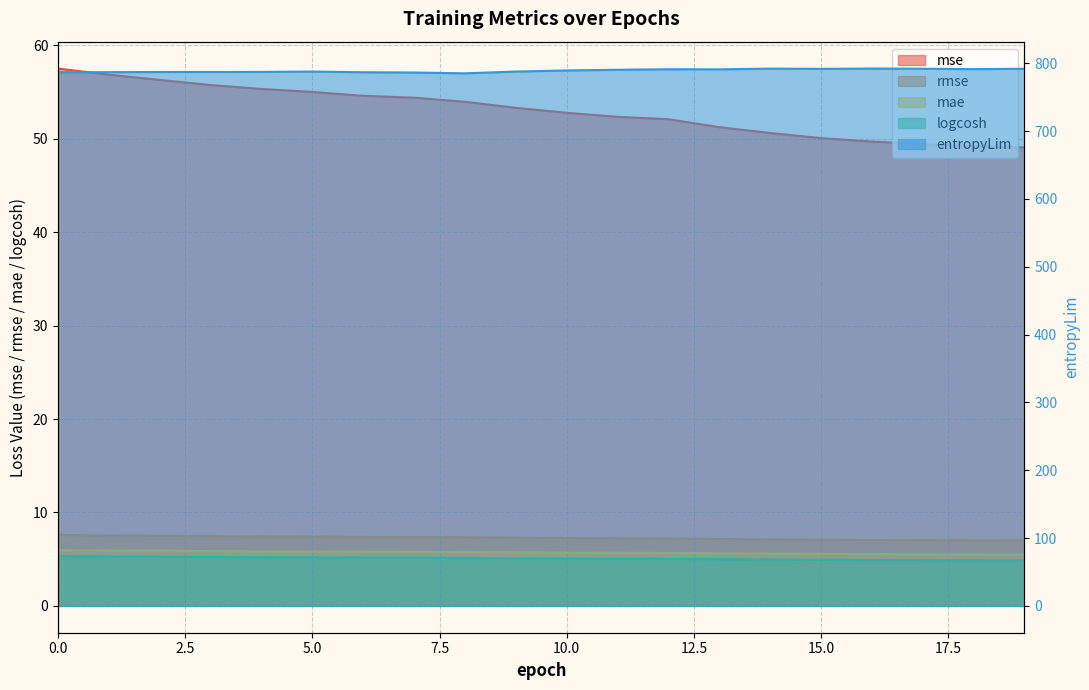

What are all the series names shown in the legend?

mse, rmse, mae, logcosh, entropyLim